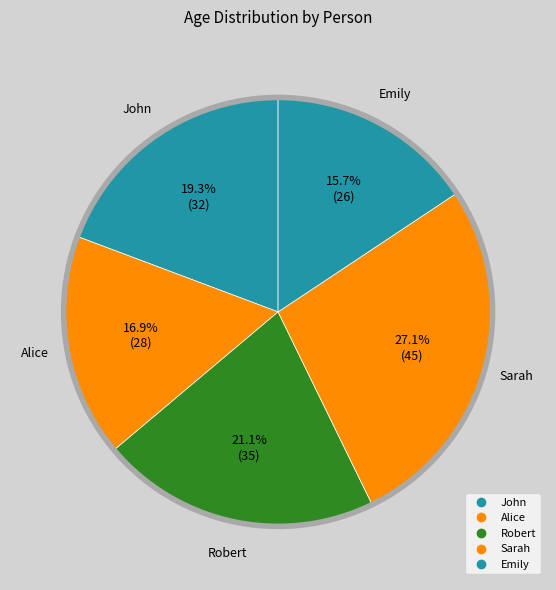

What percentage is NOT represented by Sarah?

72.9%